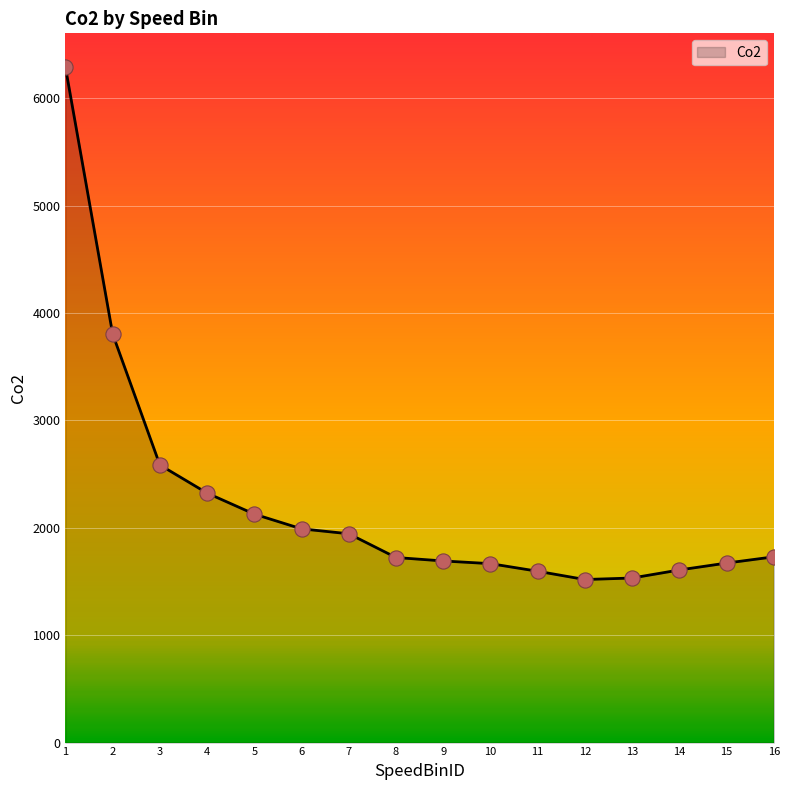

What is the change in value from 7 to 9?

-253.3